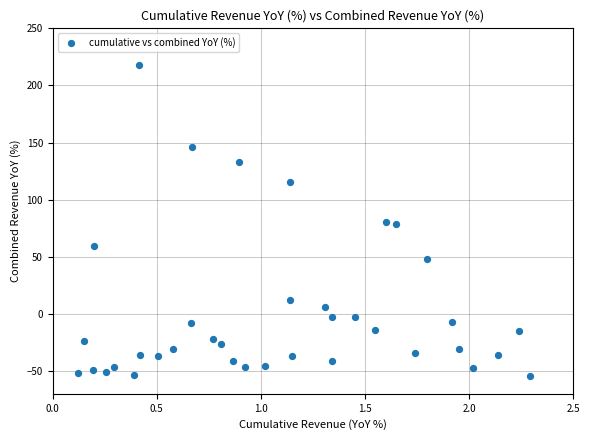

What is the range of Y values (max minus min)?

272.1